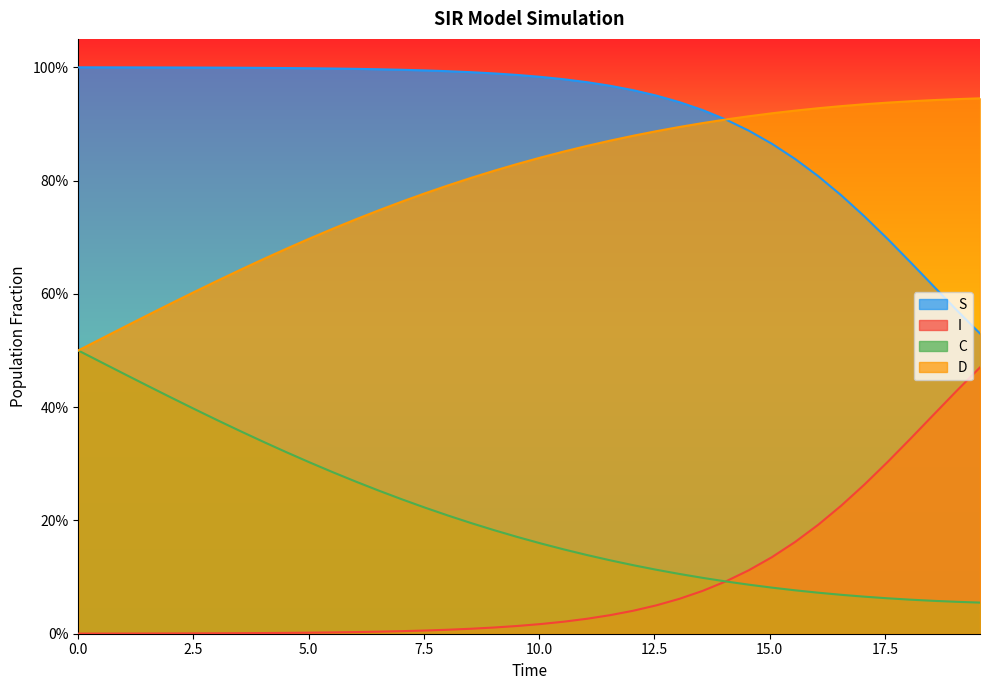

What is the difference between the maximum and minimum values in the D series?

0.4